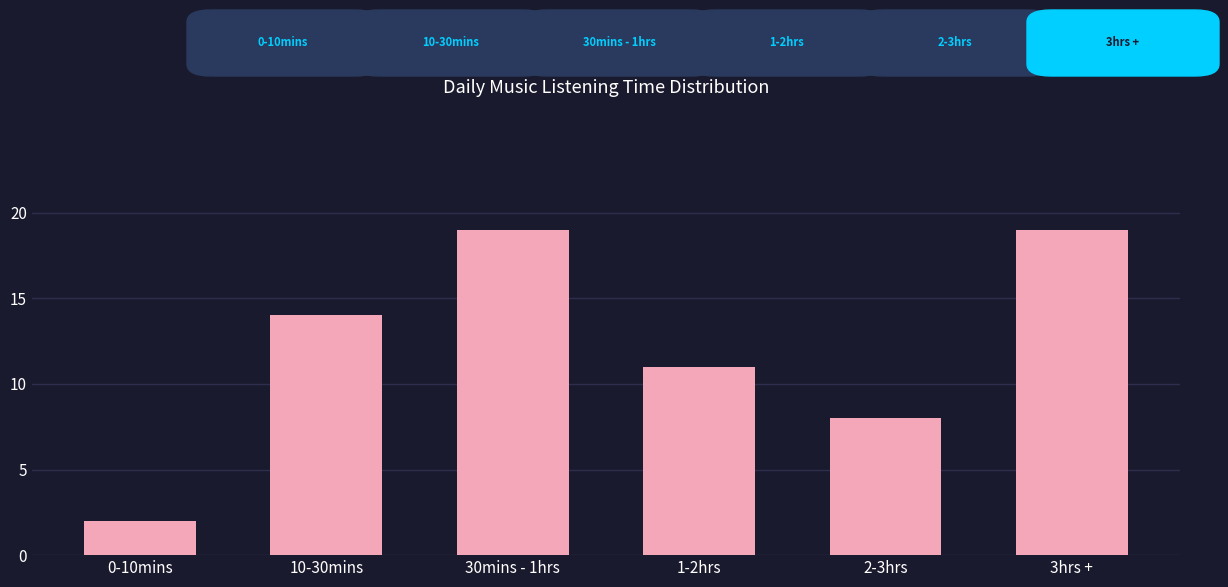

Where is the data nearest to the value 10?

1-2hrs